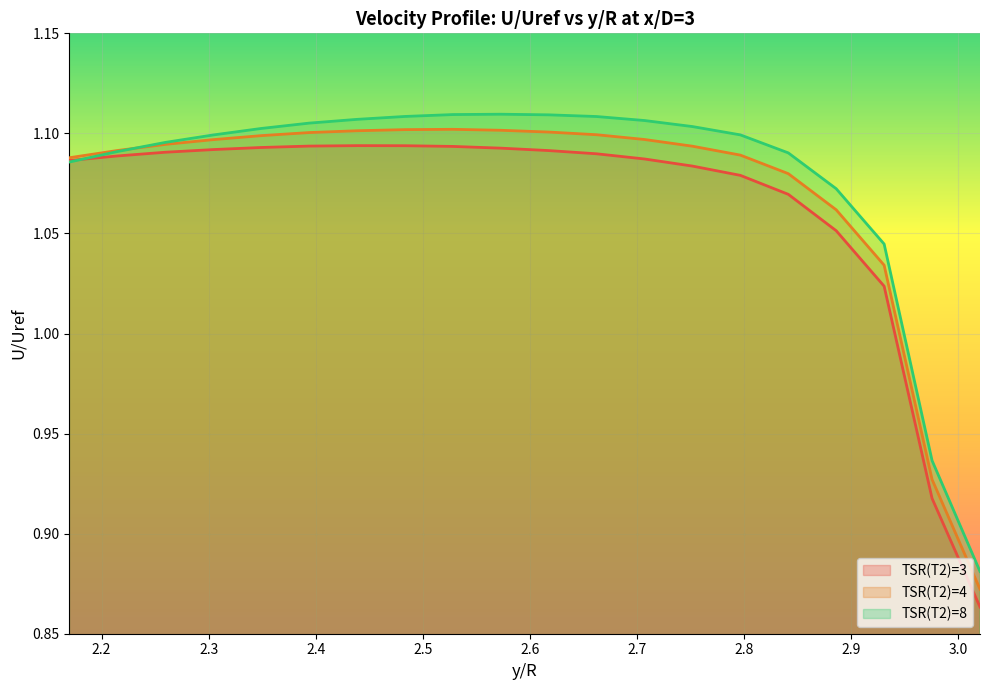

Reading left to right, transcribe all the data shown in this chart.

TSR(T2)=3: 3.02013423=0.9	2.9753915=0.9	2.93064877=1.0	2.88590604=1.1	2.84116331=1.1	2.79642058=1.1	2.75167785=1.1	2.70693512=1.1	2.66219239=1.1	2.61744966=1.1	2.57270694=1.1	2.52796421=1.1	2.48322148=1.1	2.43847875=1.1	2.39373602=1.1	2.34899329=1.1	2.30425056=1.1	2.25950783=1.1	2.2147651=1.1	2.17002237=1.1
TSR(T2)=4: 3.02013423=0.9	2.9753915=0.9	2.93064877=1.0	2.88590604=1.1	2.84116331=1.1	2.79642058=1.1	2.75167785=1.1	2.70693512=1.1	2.66219239=1.1	2.61744966=1.1	2.57270694=1.1	2.52796421=1.1	2.48322148=1.1	2.43847875=1.1	2.39373602=1.1	2.34899329=1.1	2.30425056=1.1	2.25950783=1.1	2.2147651=1.1	2.17002237=1.1
TSR(T2)=8: 3.02013423=0.9	2.9753915=0.9	2.93064877=1.0	2.88590604=1.1	2.84116331=1.1	2.79642058=1.1	2.75167785=1.1	2.70693512=1.1	2.66219239=1.1	2.61744966=1.1	2.57270694=1.1	2.52796421=1.1	2.48322148=1.1	2.43847875=1.1	2.39373602=1.1	2.34899329=1.1	2.30425056=1.1	2.25950783=1.1	2.2147651=1.1	2.17002237=1.1